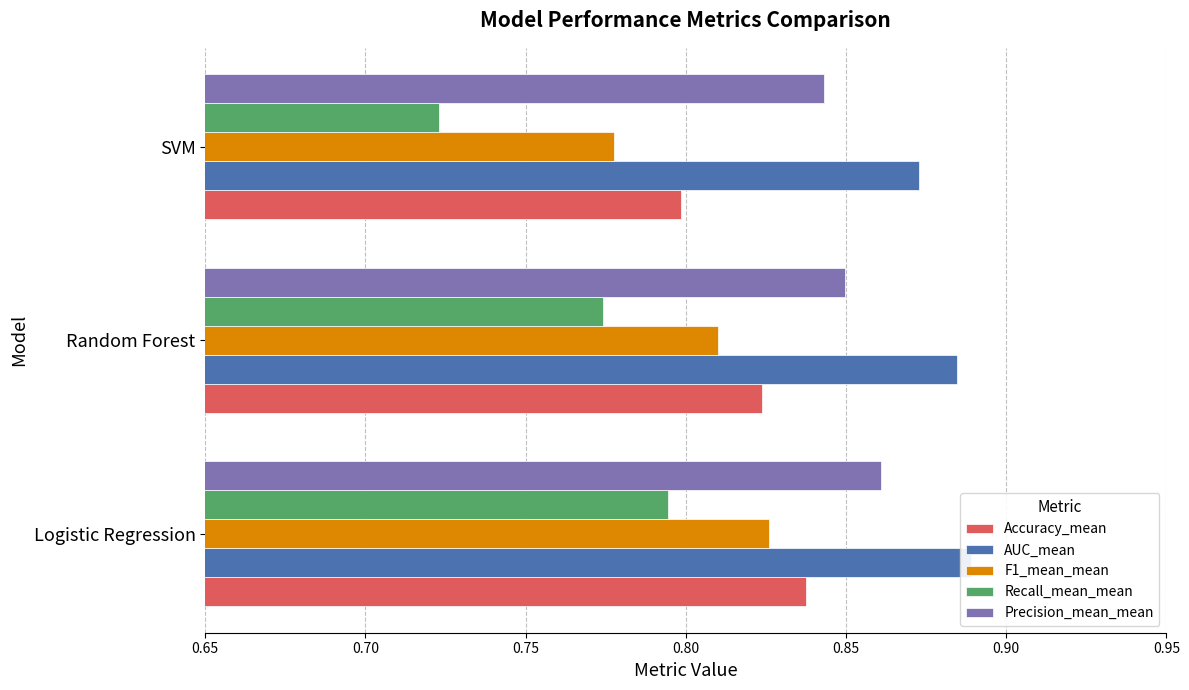

What is the value of the Recall_mean_mean bar at the 1st from the left?

0.8